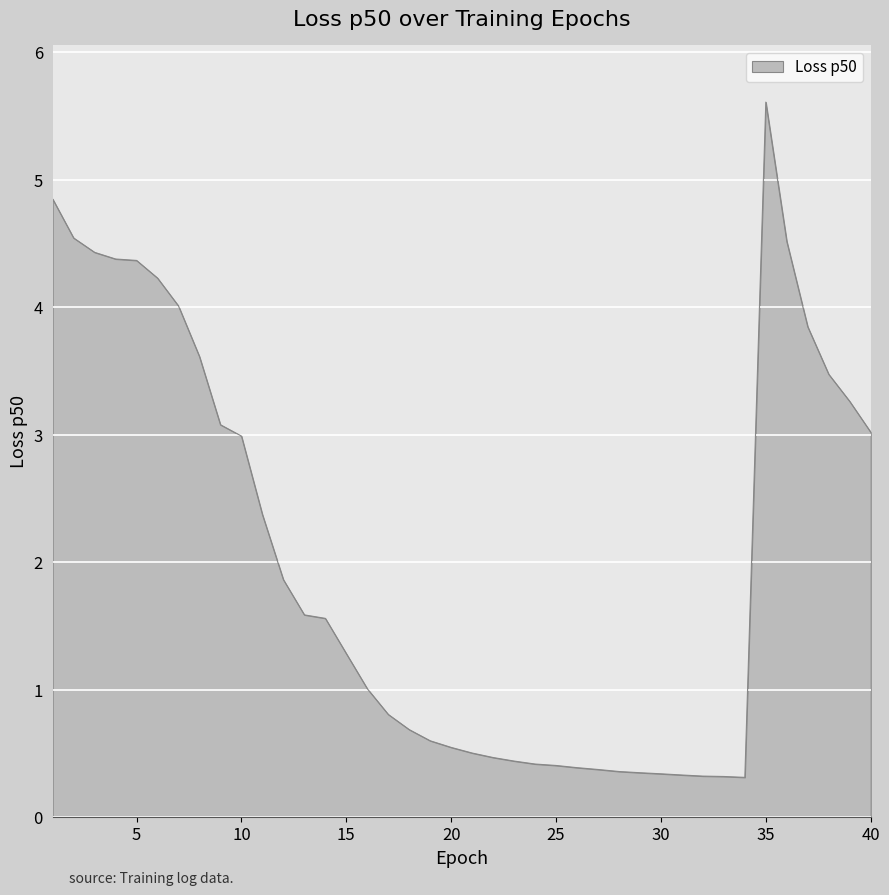

What is the greatest value displayed?

5.6